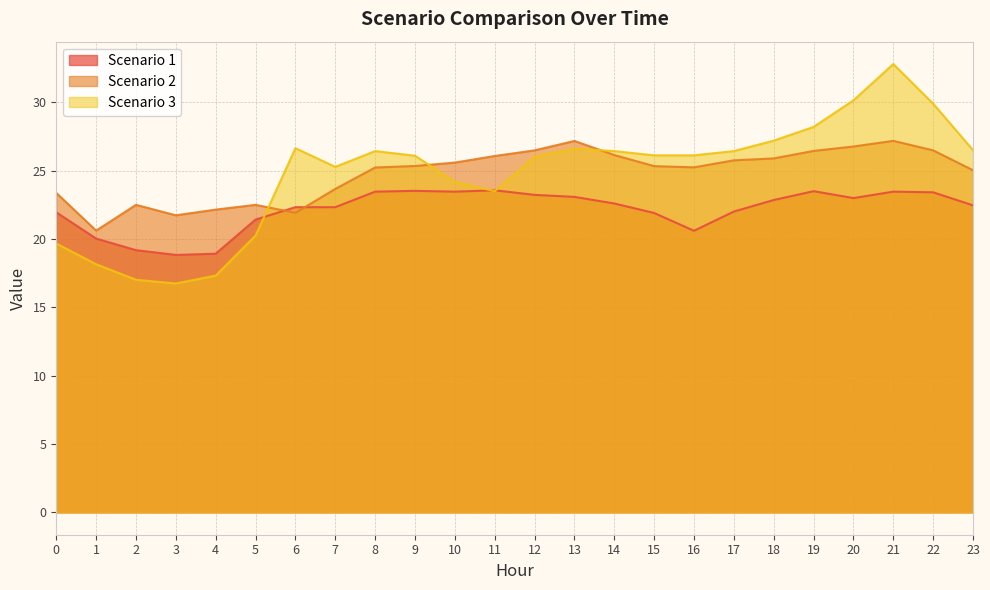

Rank the series at 1 from lowest to highest value.

Scenario 3, Scenario 1, Scenario 2